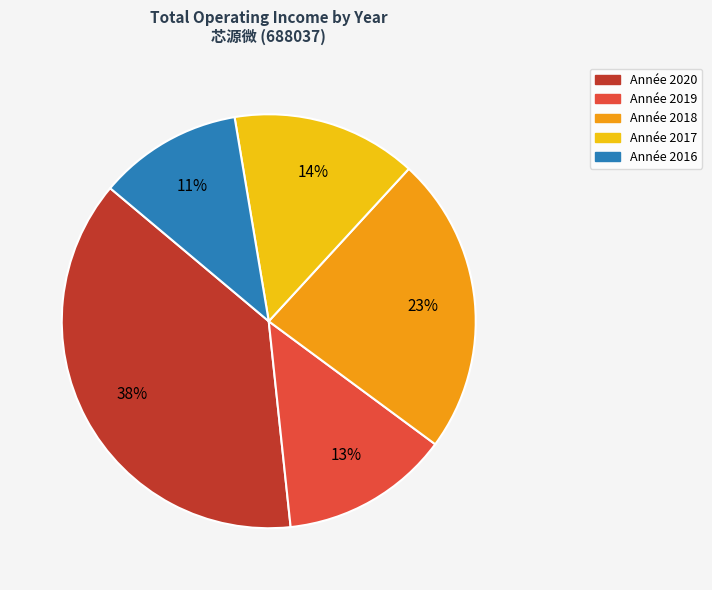

To the nearest percent, what is the difference between the largest and smallest slice percentages?

27%